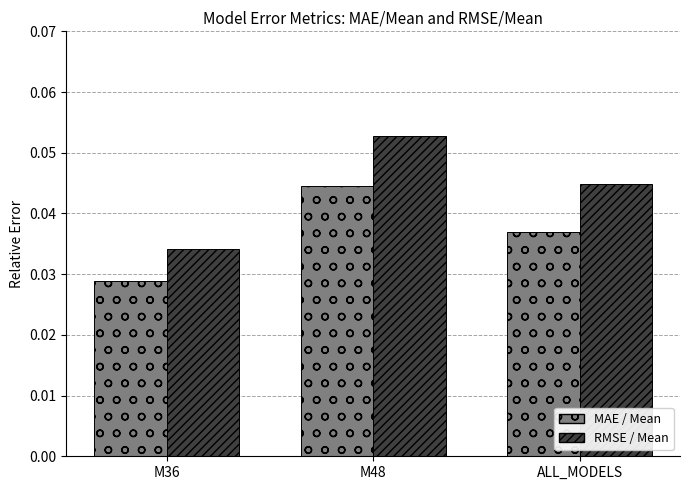

Between M36 and M48, which series saw the biggest shift?

RMSE / Mean